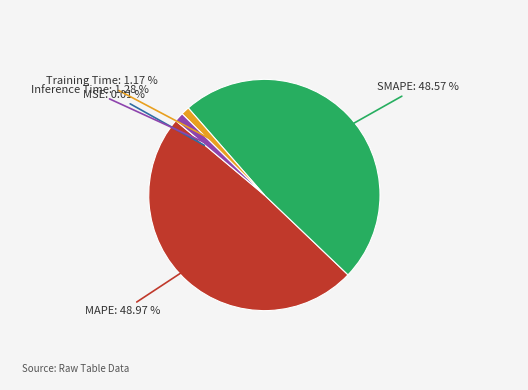

True or false: MAPE accounts for 49% of the total.

True